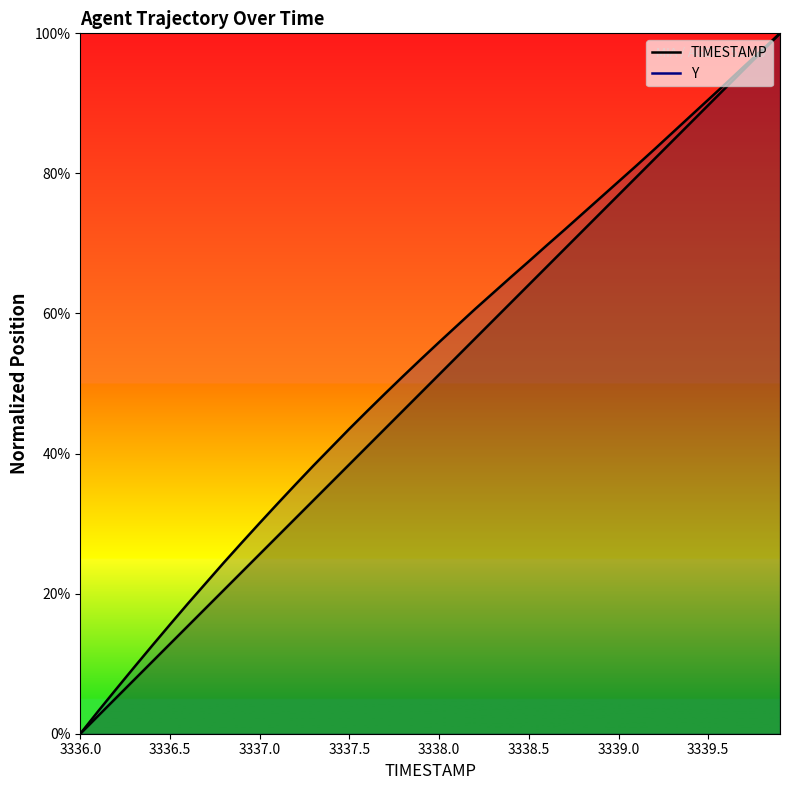

Which series has the largest total across all categories?

Y